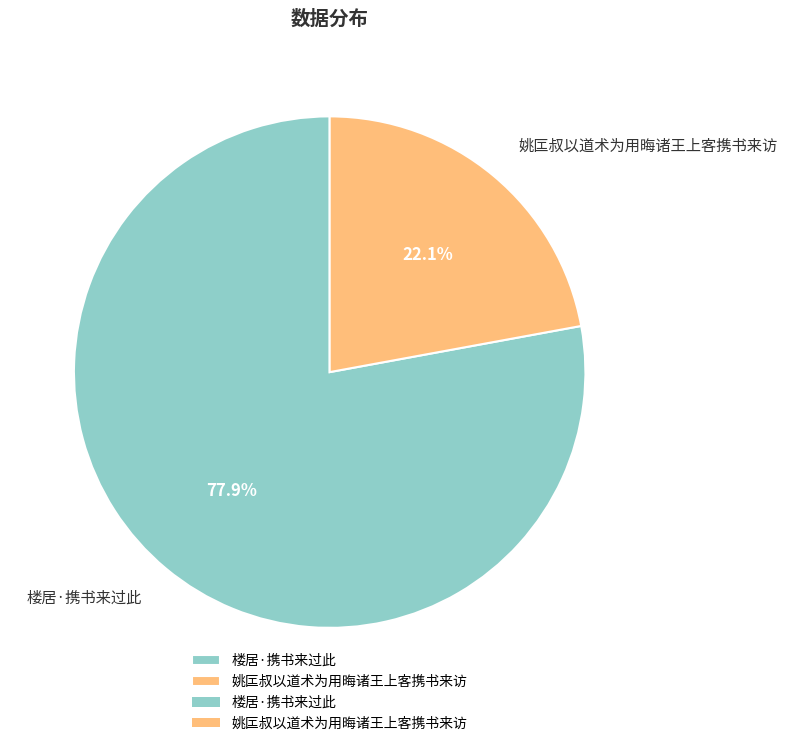

To the nearest percent, what percentage of the pie is 姚匞叔以道术为用晦诸王上客携书来访?

22%